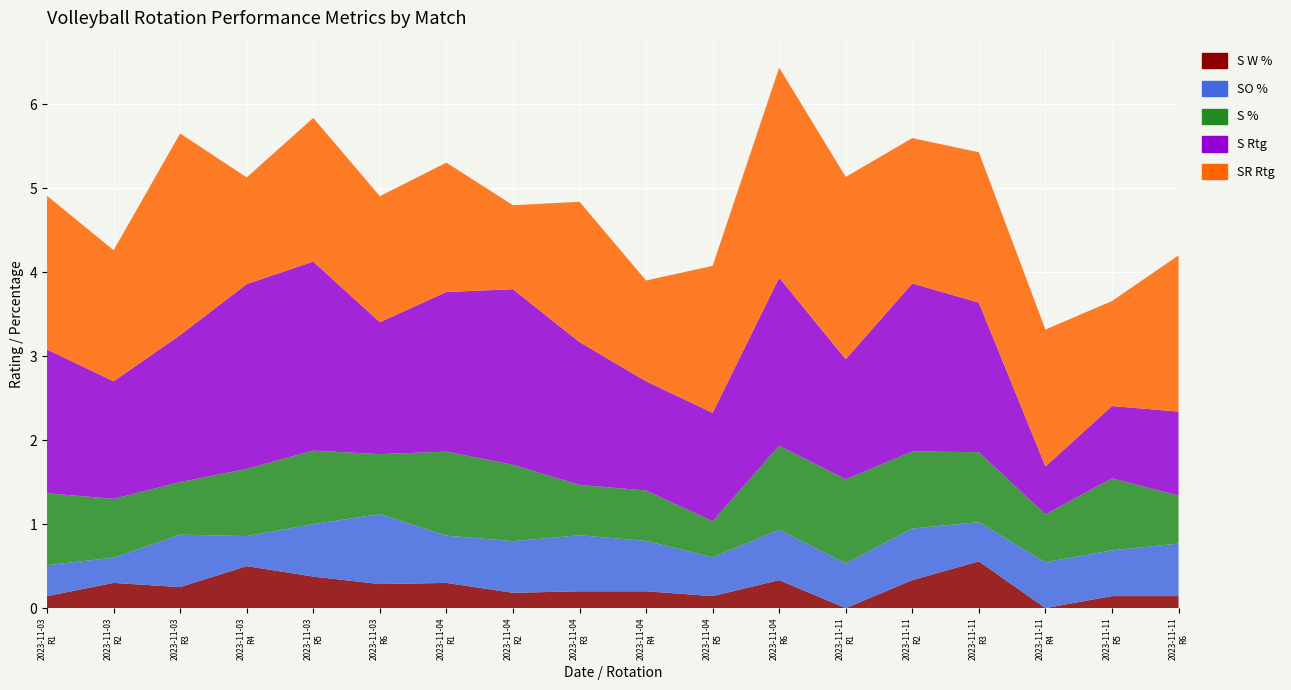

Reading left to right, transcribe all the data shown in this chart.

S W %: 2023-11-03=0.1	2023-11-04=0.3	2023-11-11=0.2	3=0.5	4=0.4	5=0.3	6=0.3	7=0.2	8=0.2	9=0.2	10=0.1	11=0.3	12=0.0	13=0.3	14=0.6	15=0.0	16=0.1	17=0.1
SO %: 2023-11-03=0.4	2023-11-04=0.3	2023-11-11=0.6	3=0.4	4=0.6	5=0.8	6=0.6	7=0.6	8=0.7	9=0.6	10=0.5	11=0.6	12=0.5	13=0.6	14=0.5	15=0.5	16=0.5	17=0.6
S %: 2023-11-03=0.9	2023-11-04=0.7	2023-11-11=0.6	3=0.8	4=0.9	5=0.7	6=1.0	7=0.9	8=0.6	9=0.6	10=0.4	11=1.0	12=1.0	13=0.9	14=0.8	15=0.6	16=0.9	17=0.6
S Rtg: 2023-11-03=1.7	2023-11-04=1.4	2023-11-11=1.8	3=2.2	4=2.2	5=1.6	6=1.9	7=2.1	8=1.7	9=1.3	10=1.3	11=2.0	12=1.4	13=2.0	14=1.8	15=0.6	16=0.9	17=1.0
SR Rtg: 2023-11-03=1.8	2023-11-04=1.6	2023-11-11=2.4	3=1.3	4=1.7	5=1.5	6=1.5	7=1.0	8=1.7	9=1.2	10=1.8	11=2.5	12=2.2	13=1.7	14=1.8	15=1.6	16=1.2	17=1.9